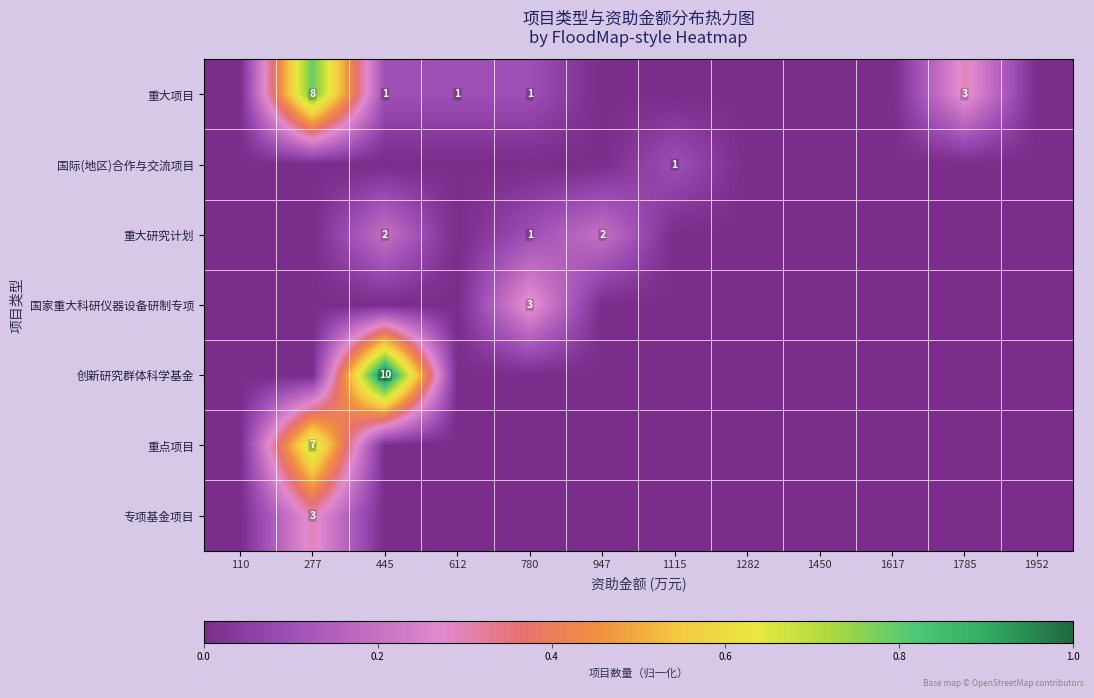

The 专项基金项目 series shows 5 at 277. True or false?

False